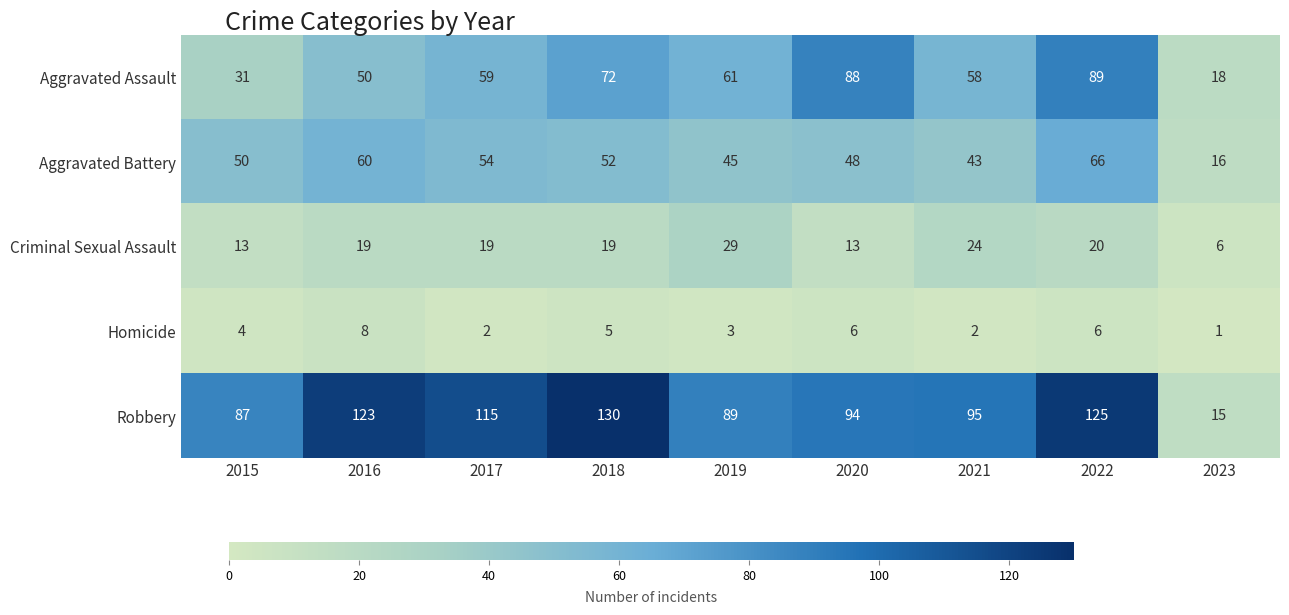

What value does the Criminal Sexual Assault series have at 2020?

13